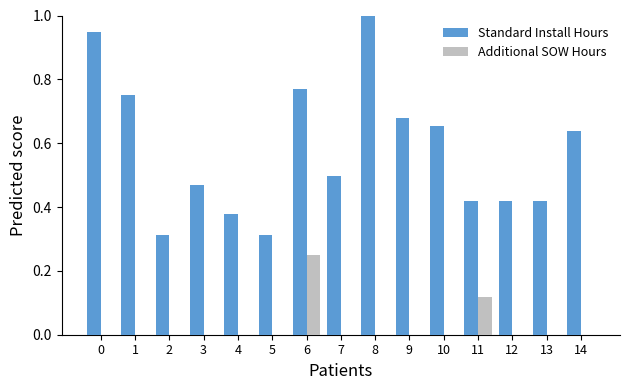

The Standard Install Hours series shows 0.3 at 13. True or false?

False